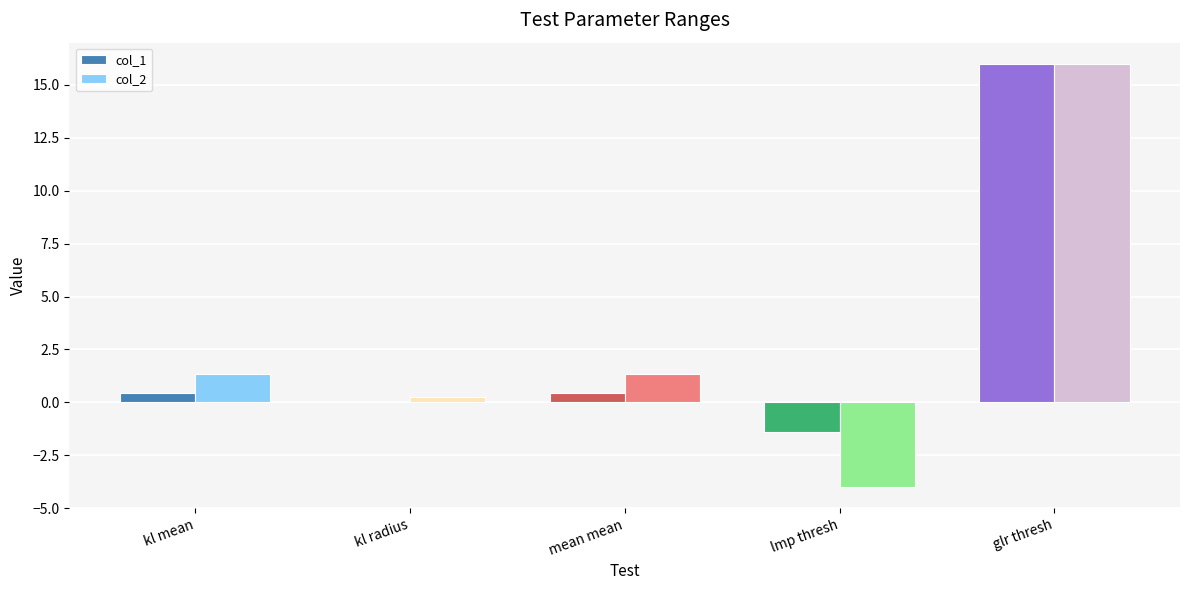

True or false: col_1 has a value of 21.5 at glr thresh.

False